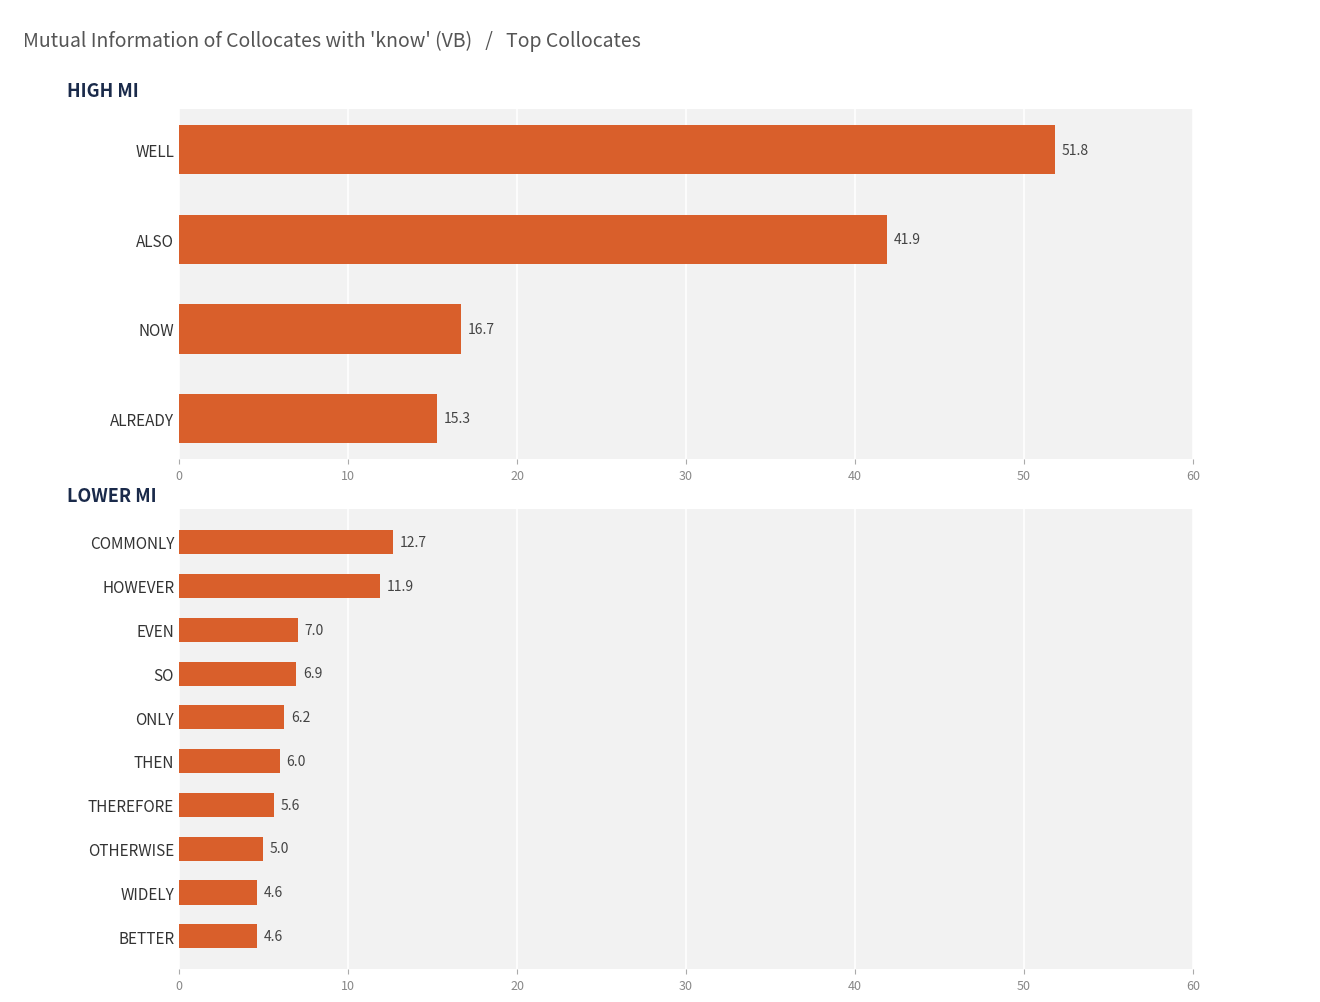

What is the value of the 3rd bar from the left?

7.0